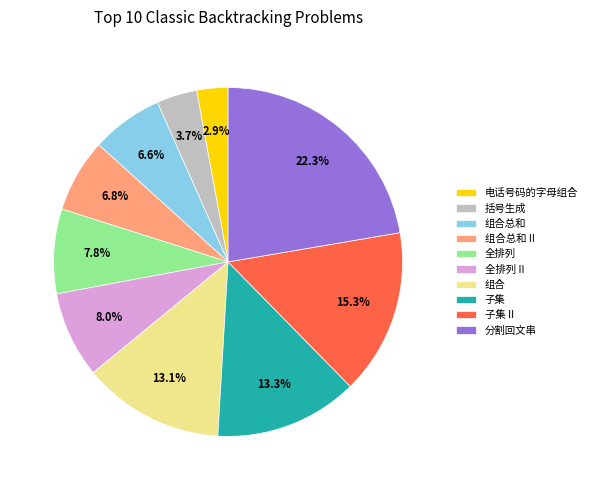

Is the sum of 子集 and 全排列 greater than half?

No